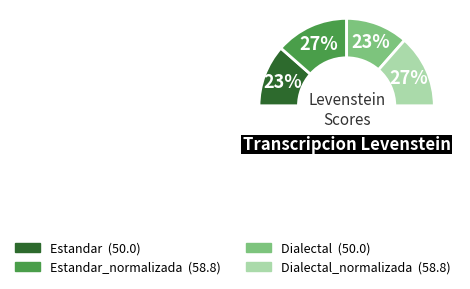

Is the sum of Dialectal_normalizada and Estandar greater than half?

No